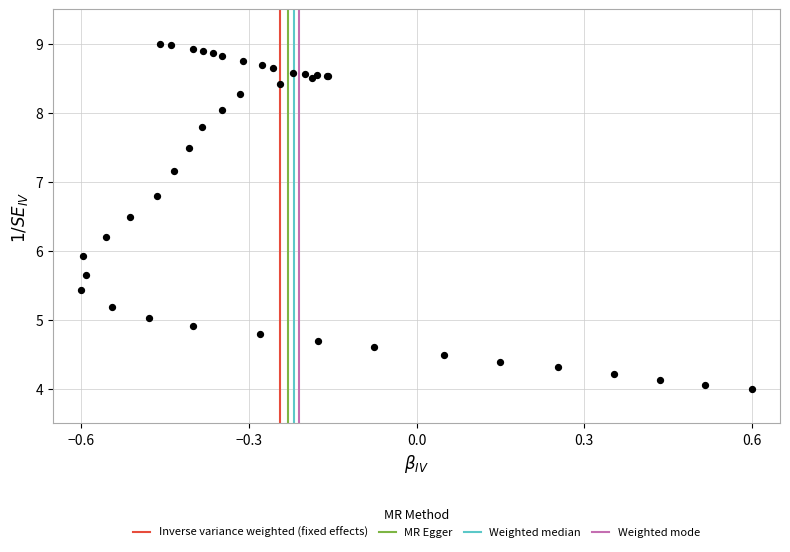

What Y value in the scatter plot is closest to 6?

5.9